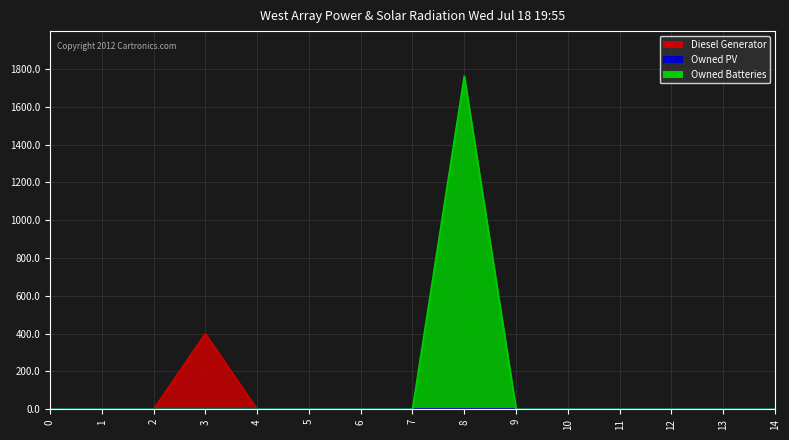

At how many categories does at least one series exceed 1314?

1